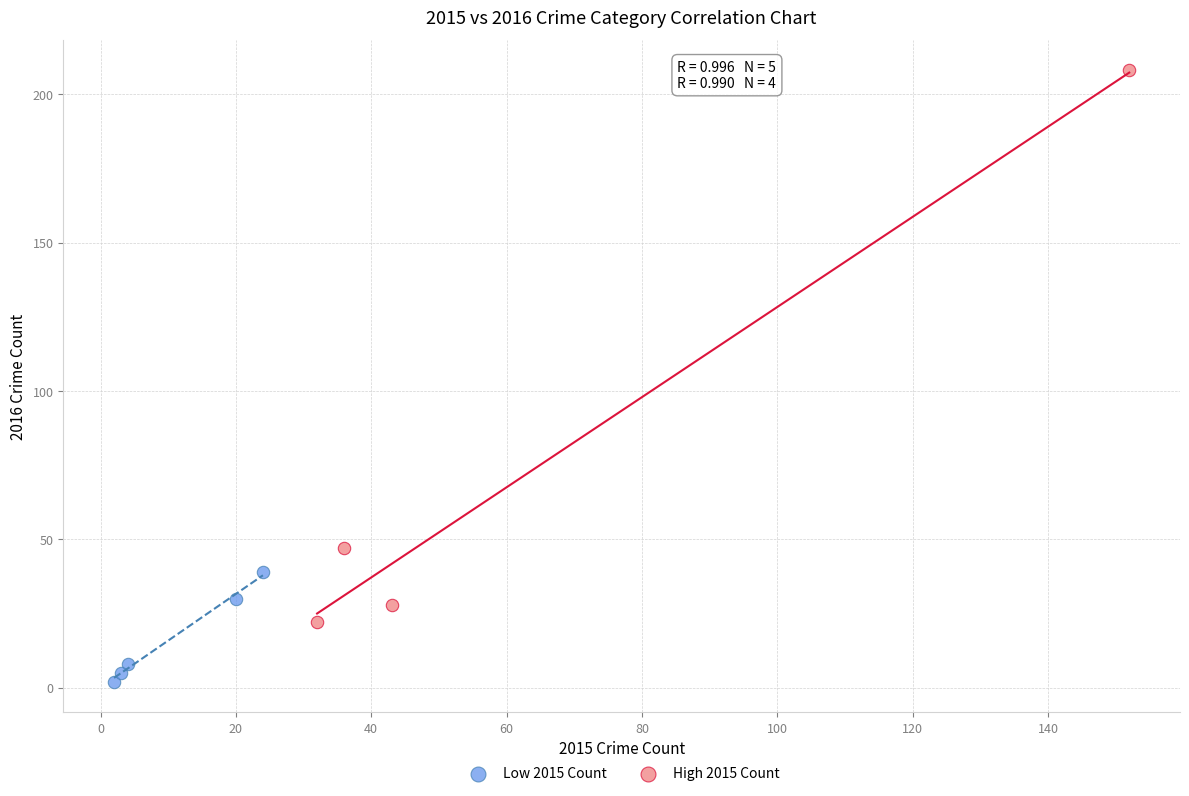

Which series has the widest spread of Y values?

High 2015 Count